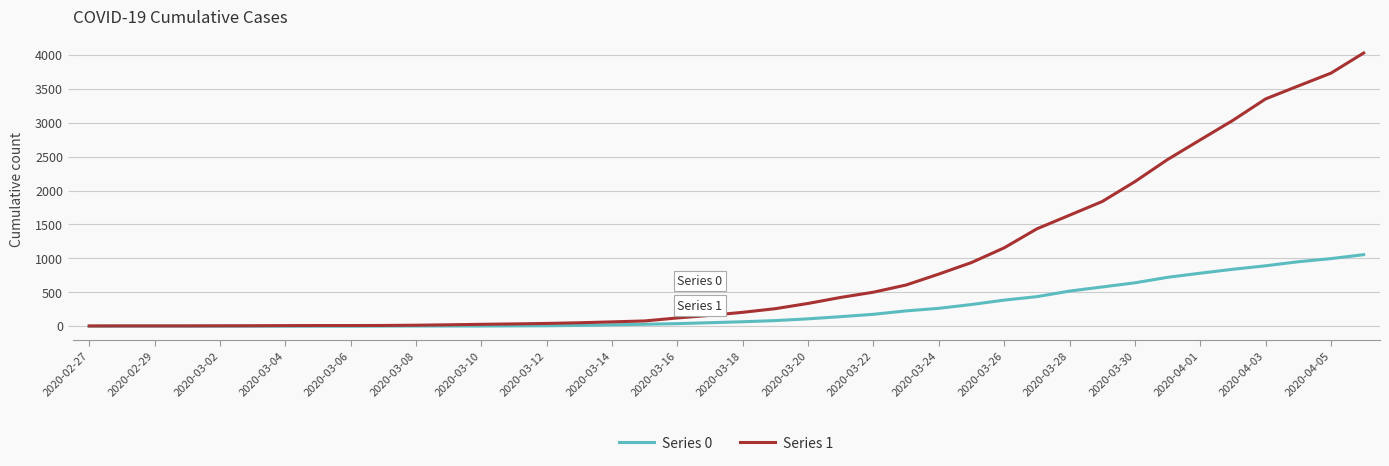

Which series has the largest total across all categories?

Series 1